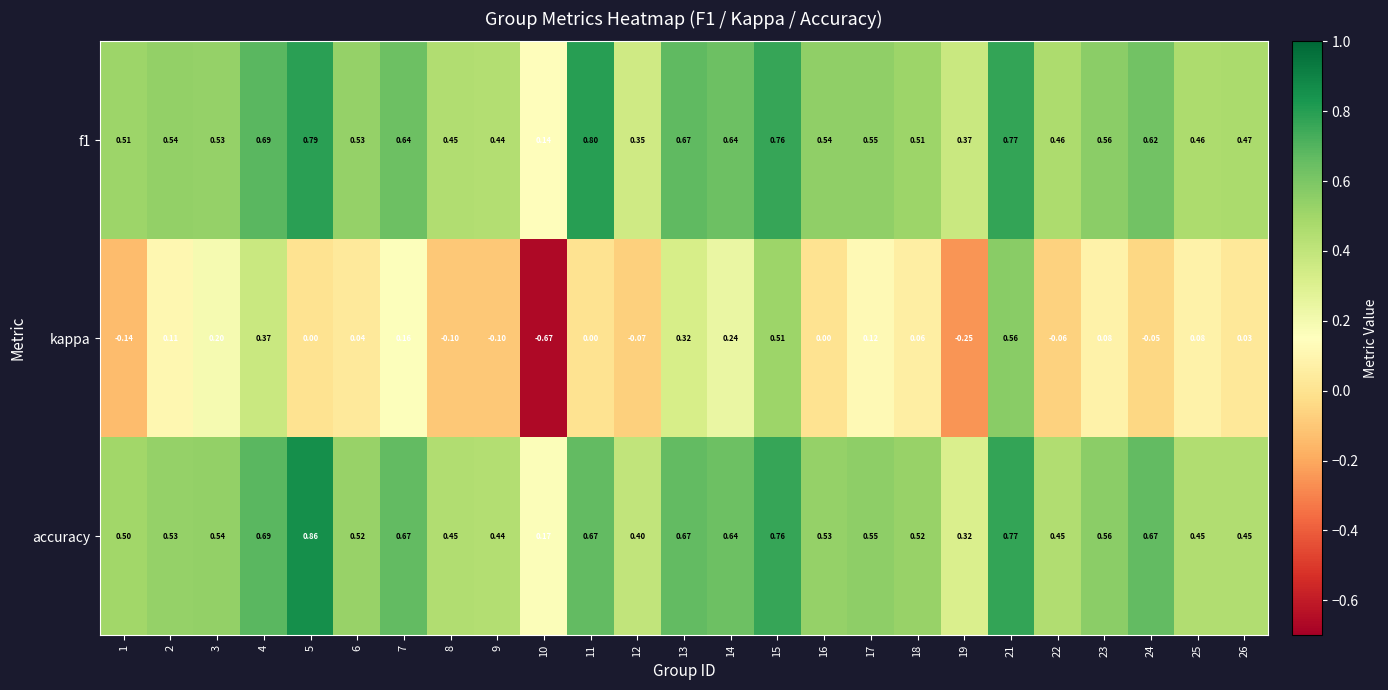

At which category is the sum across all series the highest?

21